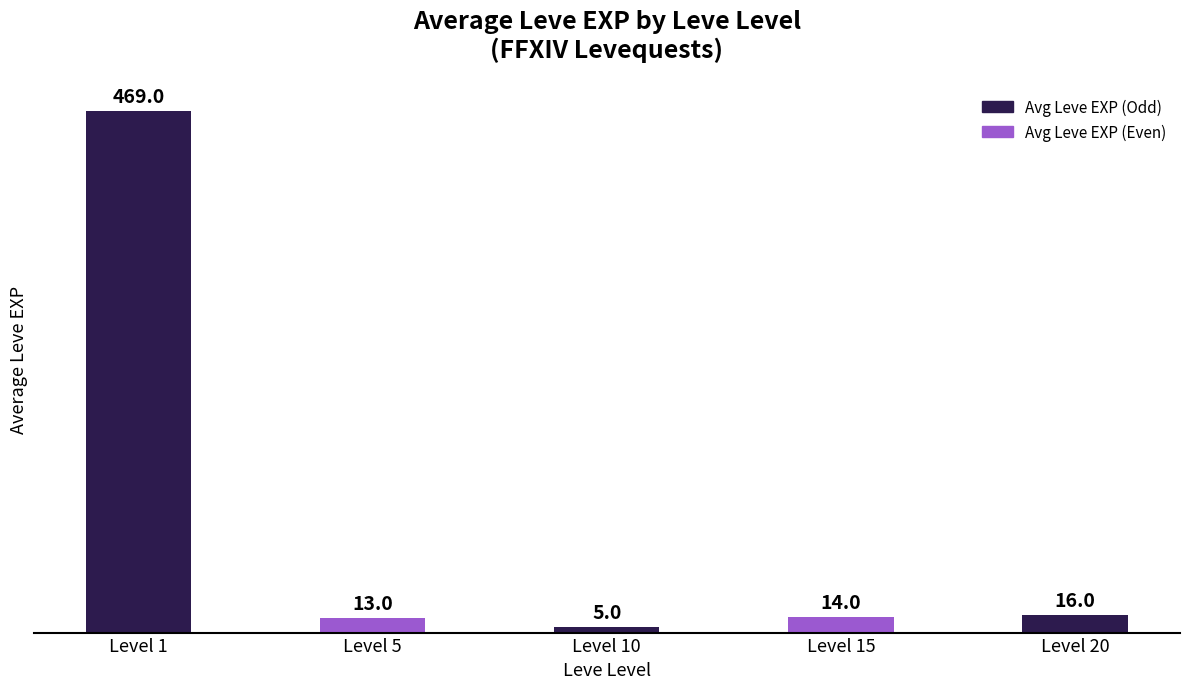

At which label is the value closest to 237?

Level 20